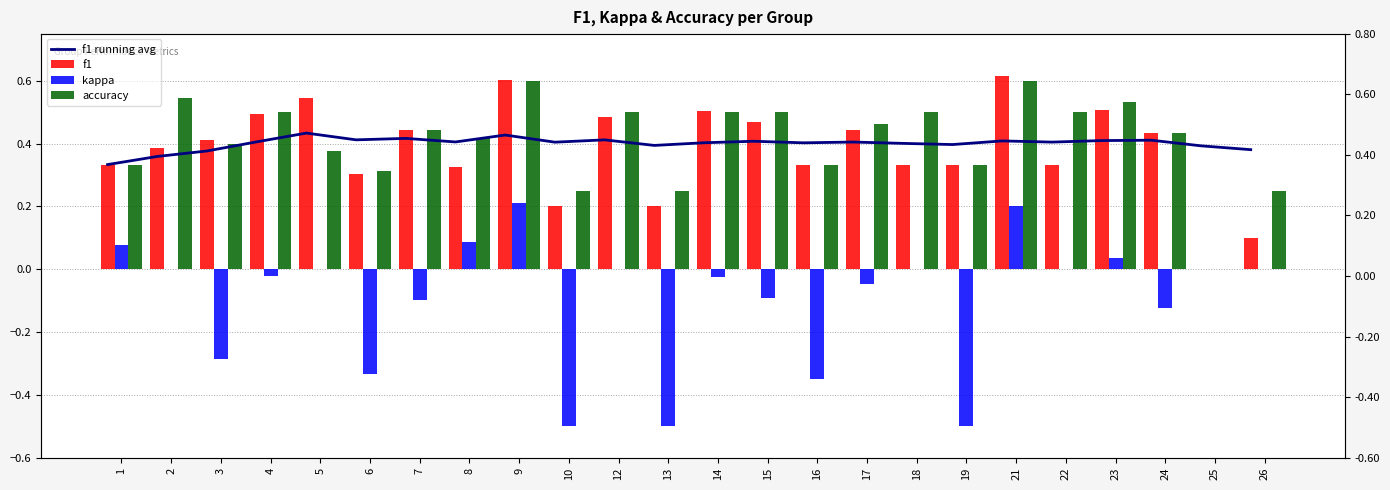

Which series changed the most between 1 and 23?

accuracy